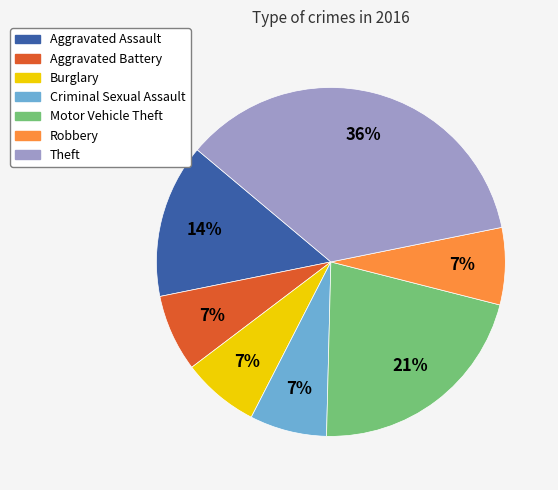

Which slice is the largest?

Theft